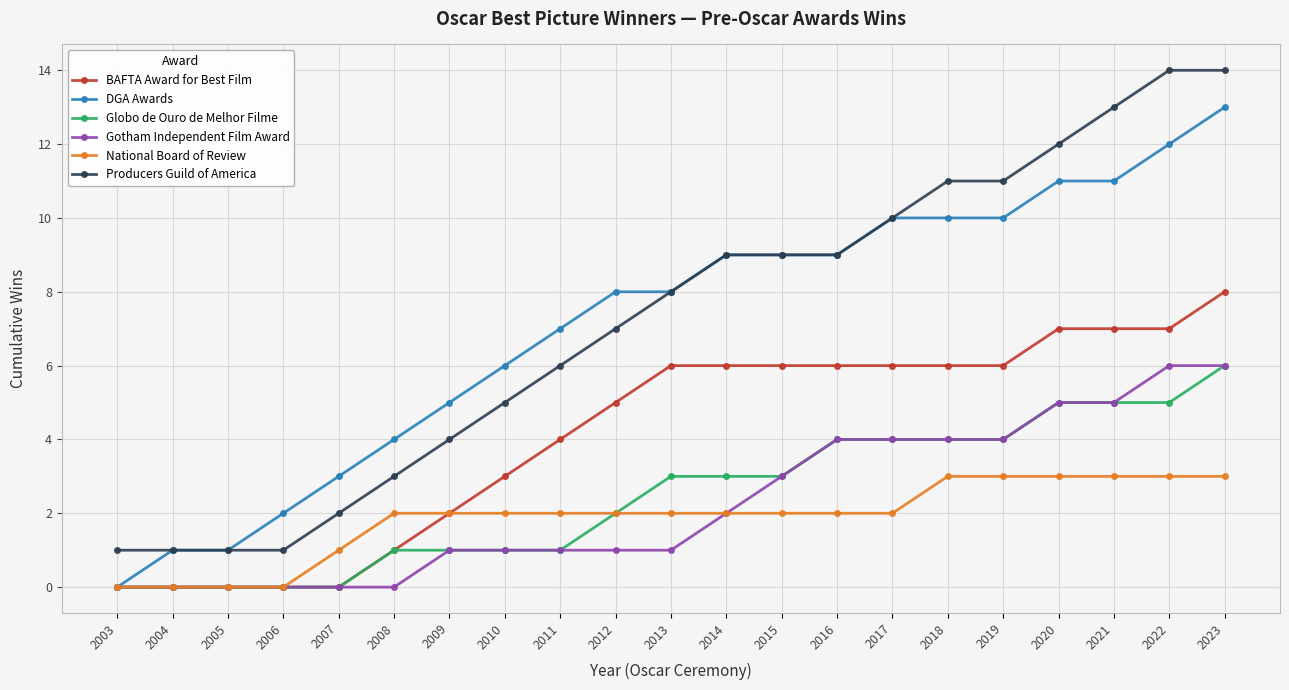

What is the difference between the highest and lowest values at 2003?

1